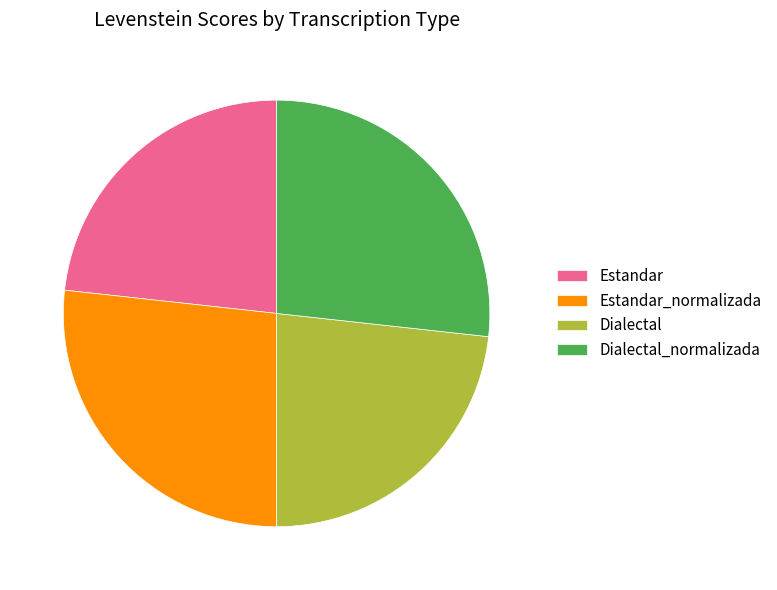

Count the number of slices in the pie.

4